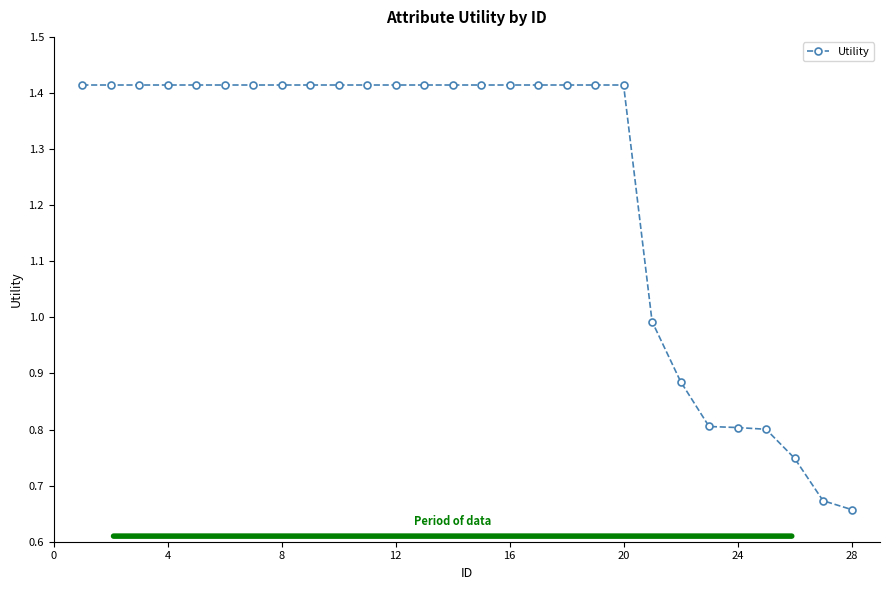

Is this an area chart (filled region under the line)?

No